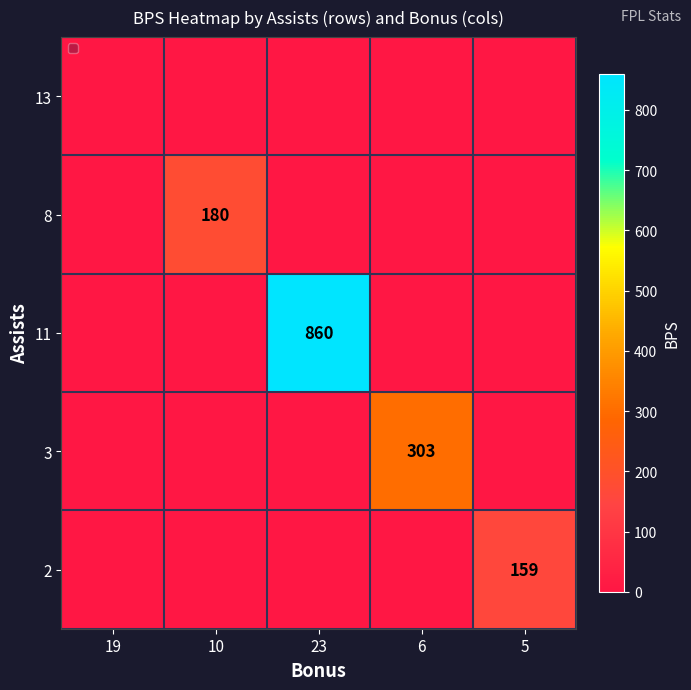

At how many categories does at least one series exceed 415?

1